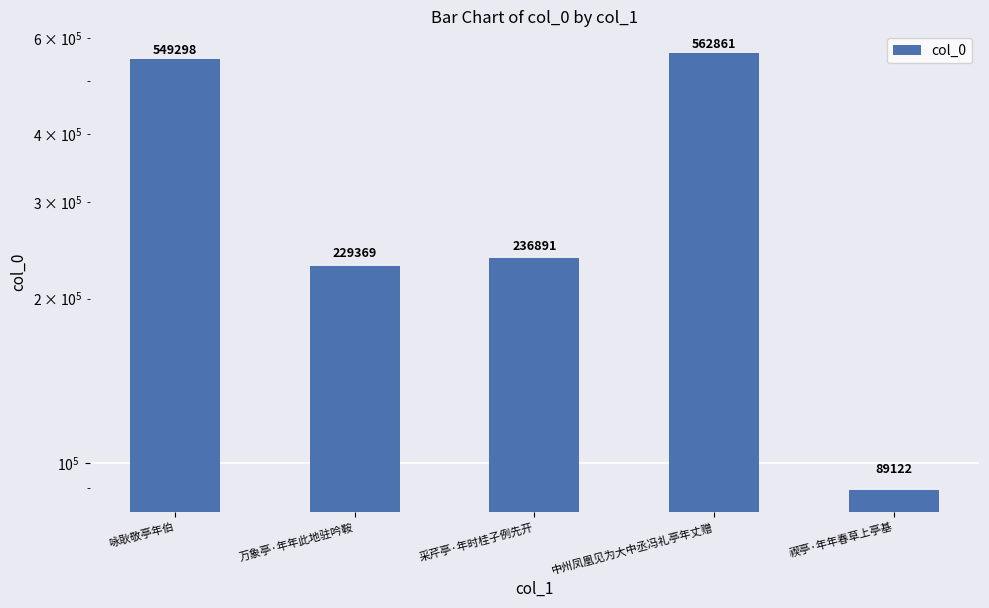

What is the maximum value shown in the chart?

562861